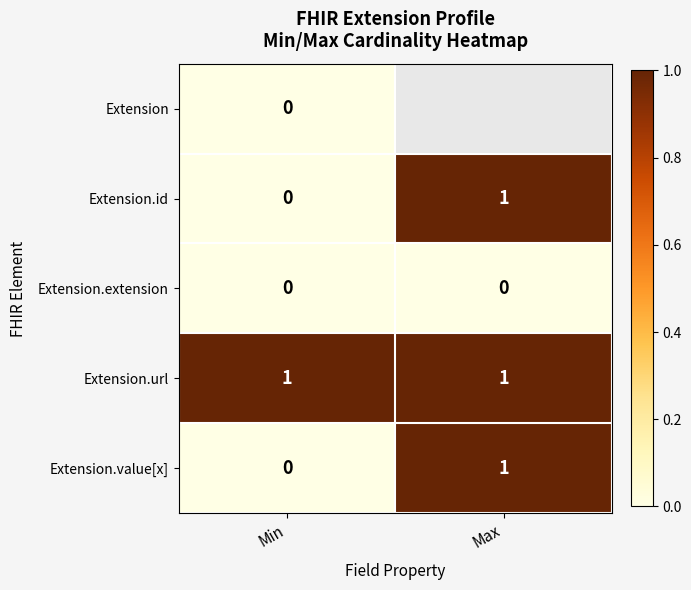

Which has a higher value, Max or Min?

Min